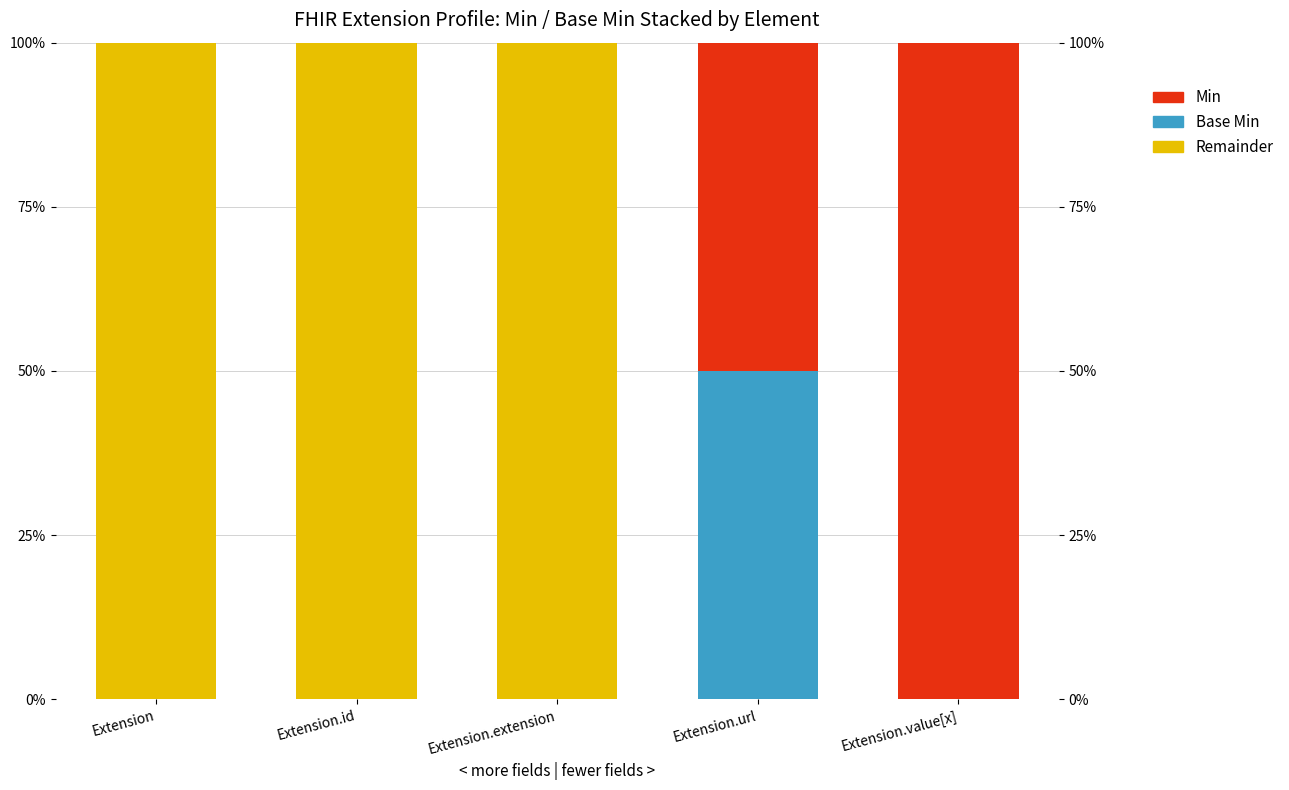

Where is Remainder (Max capacity) nearest to the value 50?

Extension